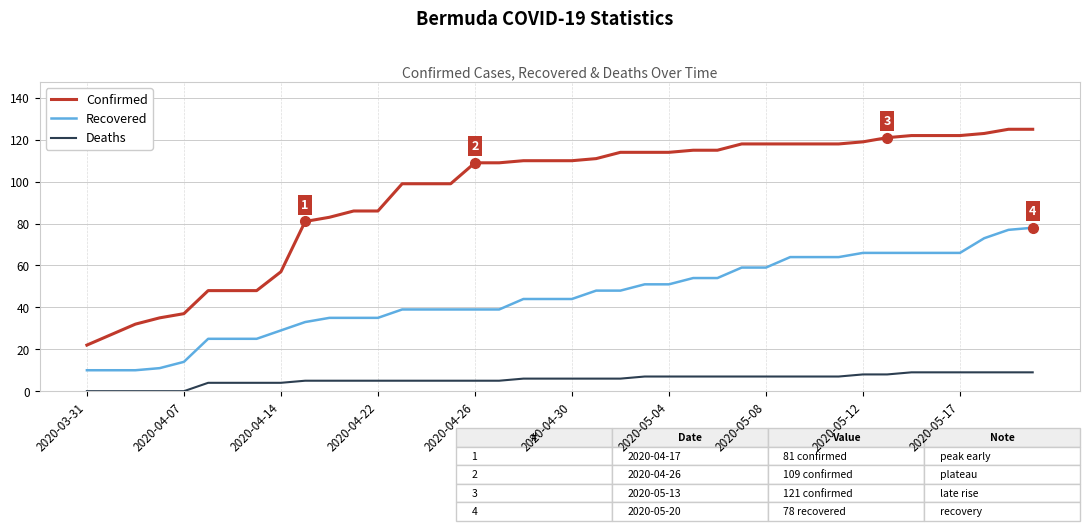

What are all the series names shown in the legend?

Confirmed, Recovered, Deaths